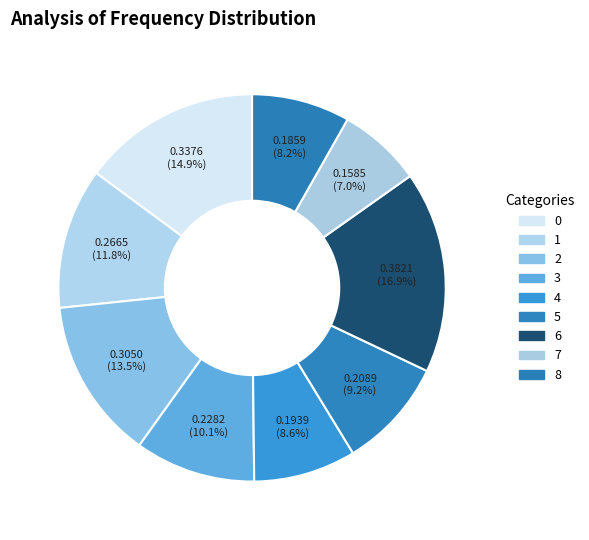

Is it true that 2 is 4% of the pie?

False